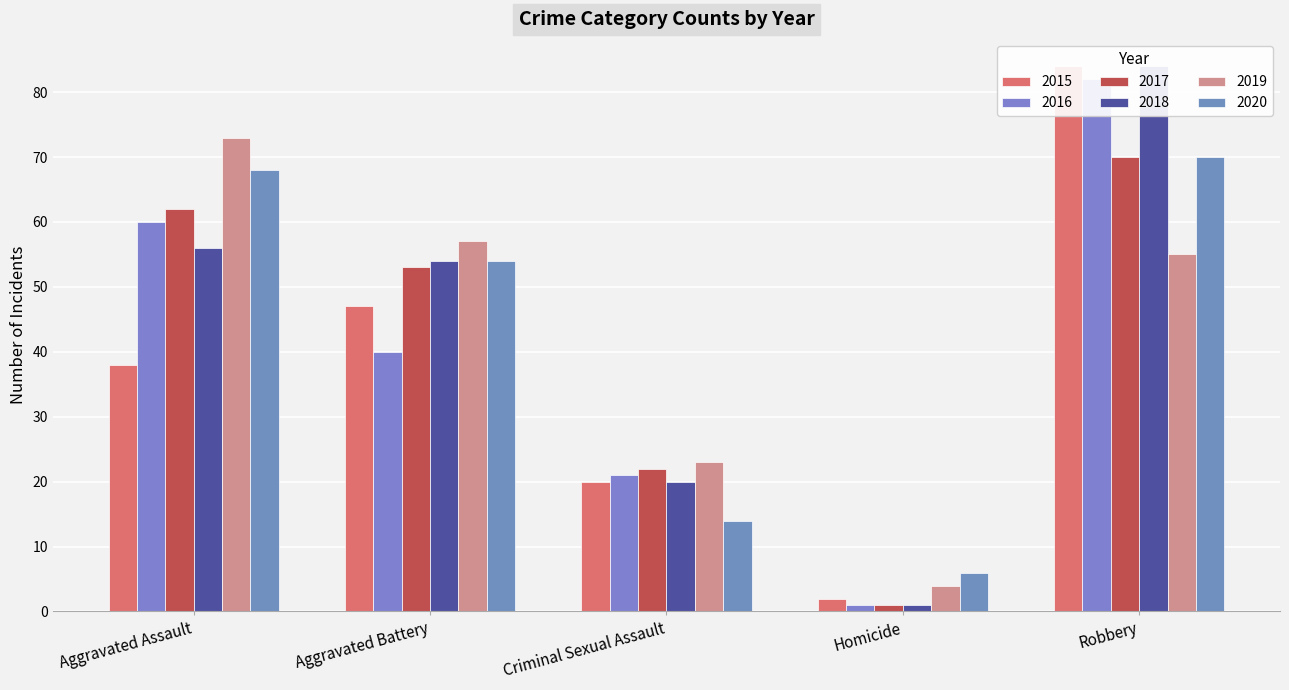

Which has a higher value, Robbery or Aggravated Assault?

Robbery